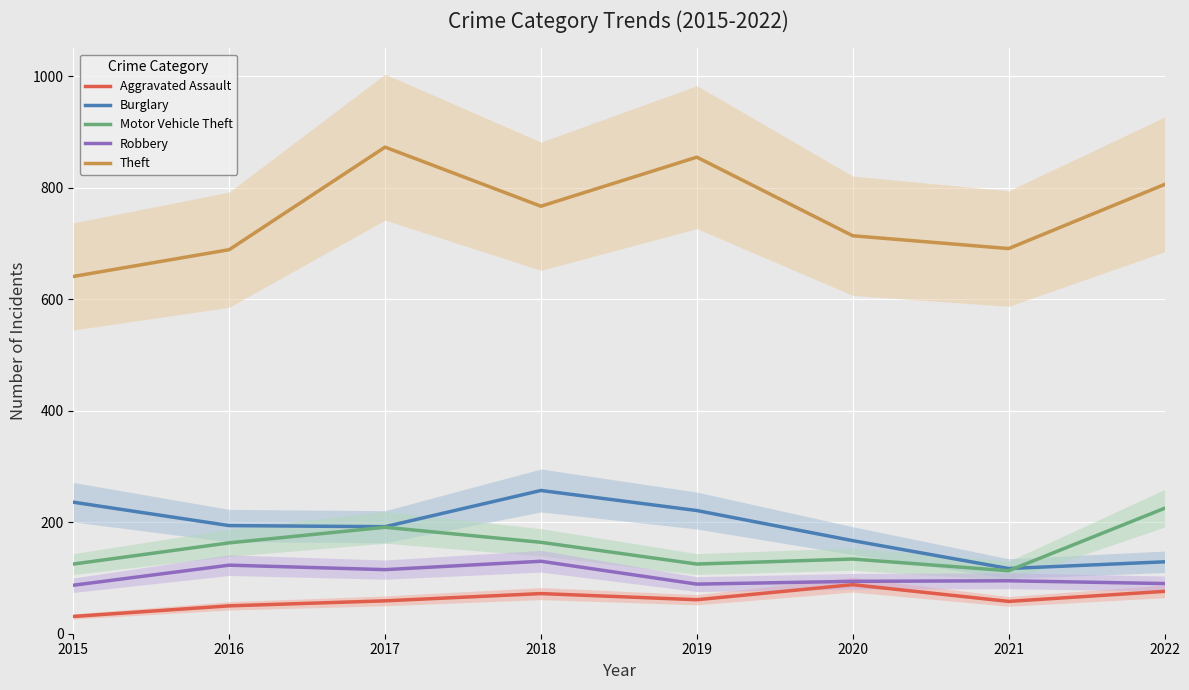

Where is Burglary nearest to the value 187?

2017